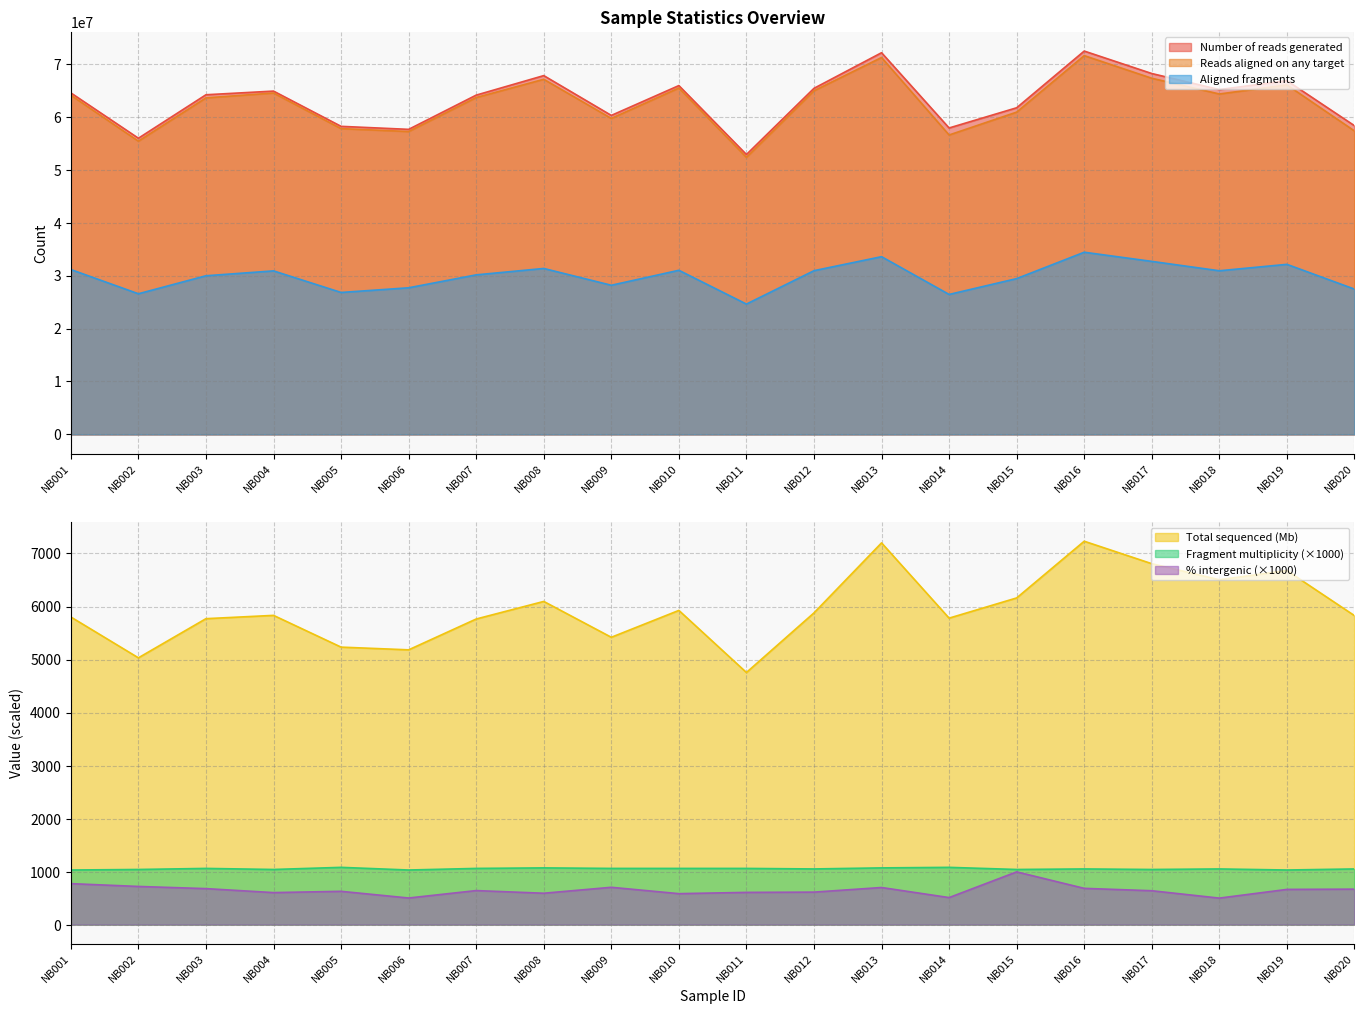

What is the highest value of the Total sequenced (Mb) series?

7231.4